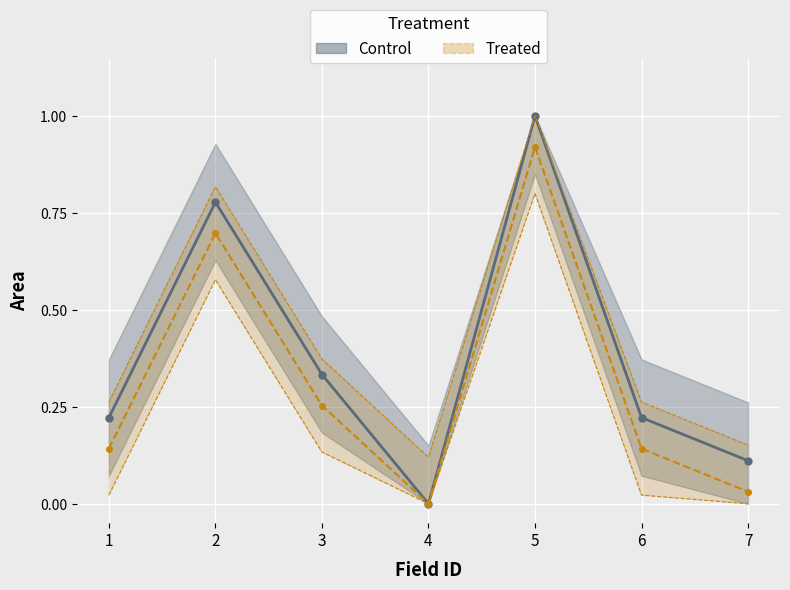

Is it true that Control equals -0.3 at 4?

False